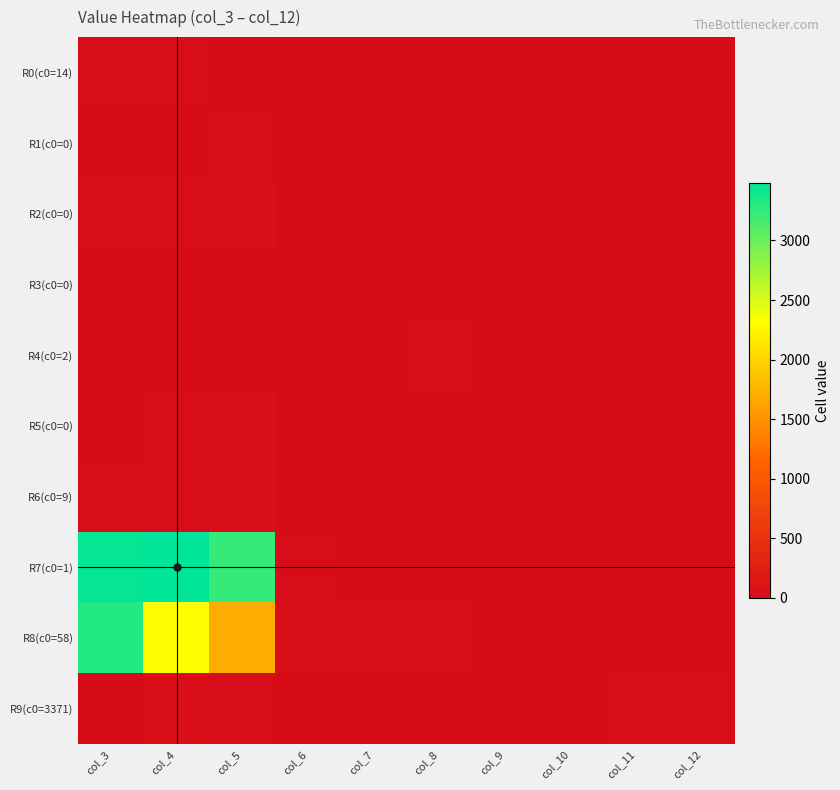

How many data points does each series have?

10